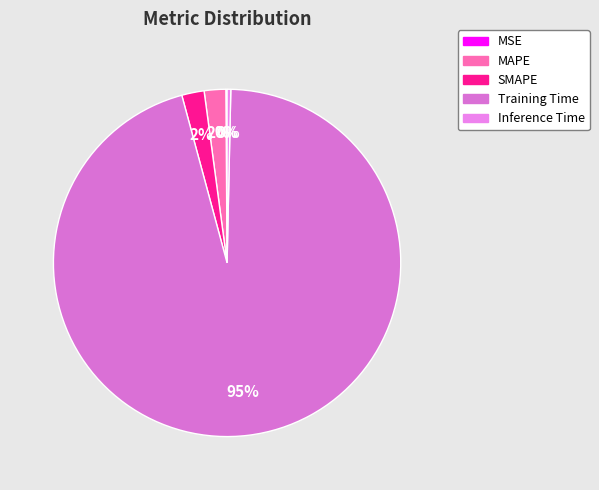

What is the smallest slice in the pie chart?

MSE